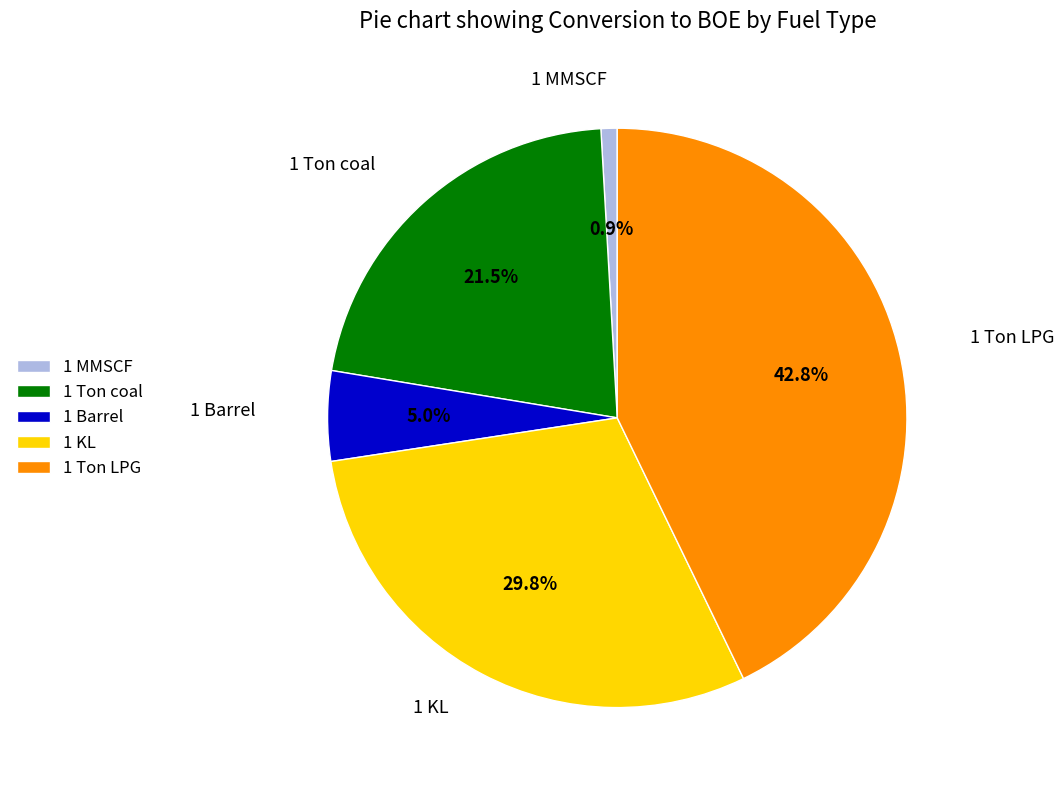

Is it true that 1 Ton LPG is 43% of the pie?

True